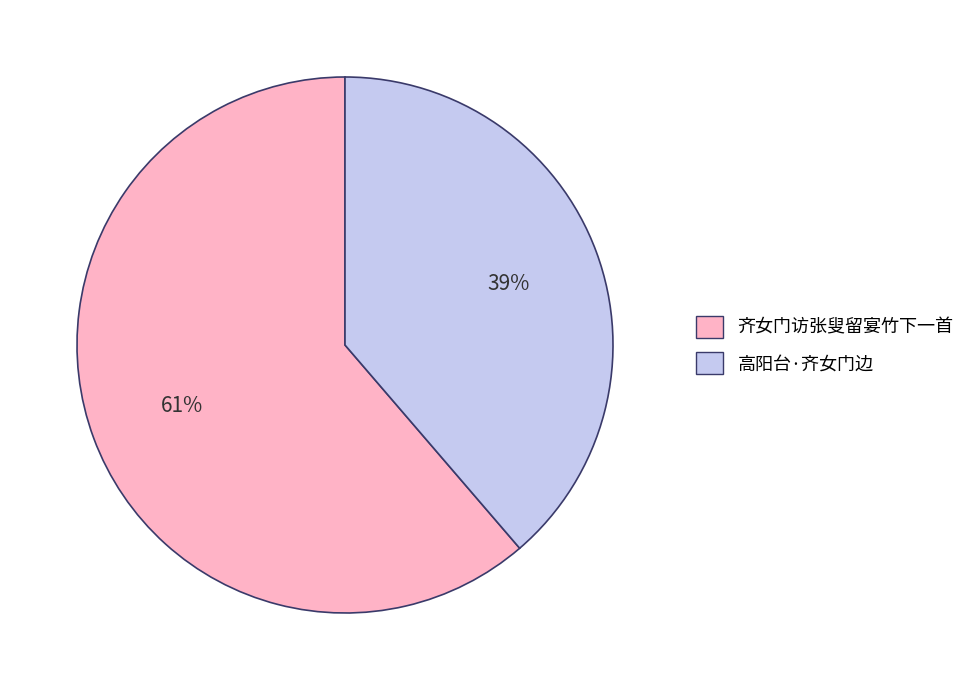

Is it true that 高阳台·齐女门边 is 39% of the pie?

True